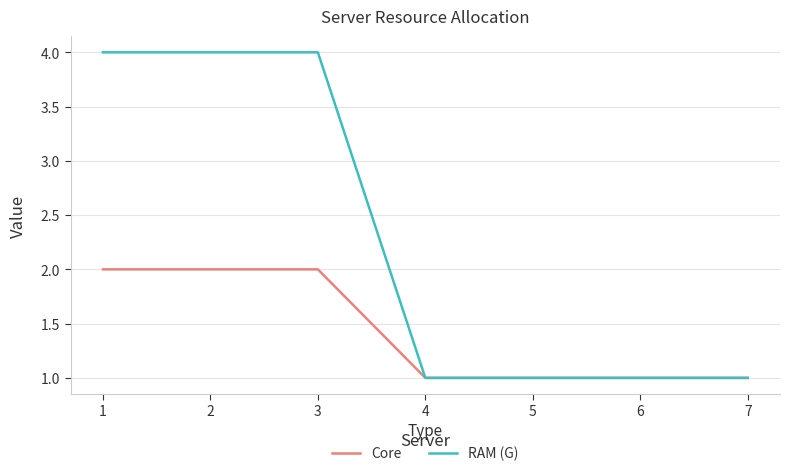

What is the sum of all Core values?

10